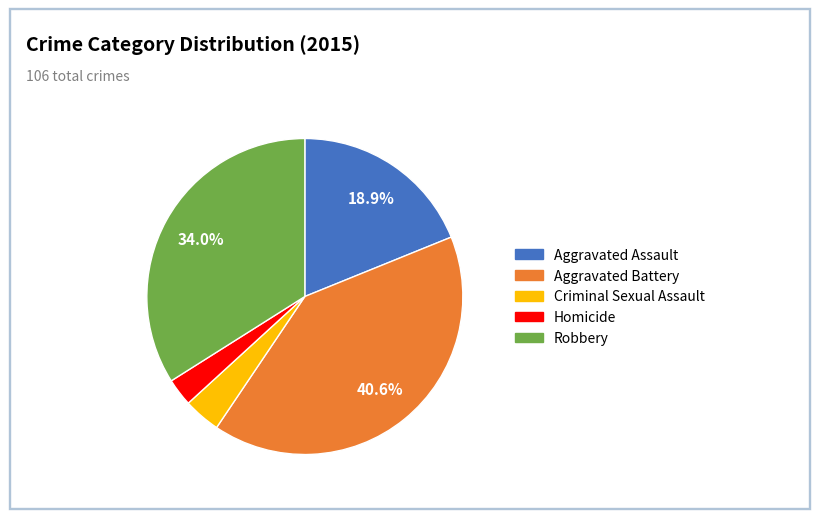

To the nearest percent, what percentage of the pie is Robbery?

34%